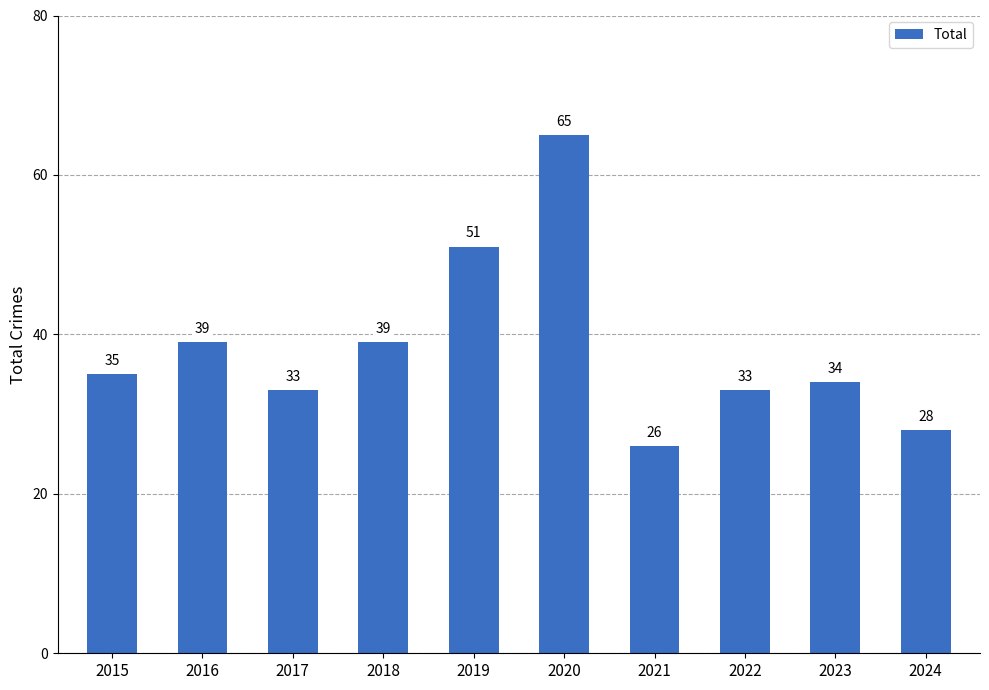

How many data points are less than 35?

5